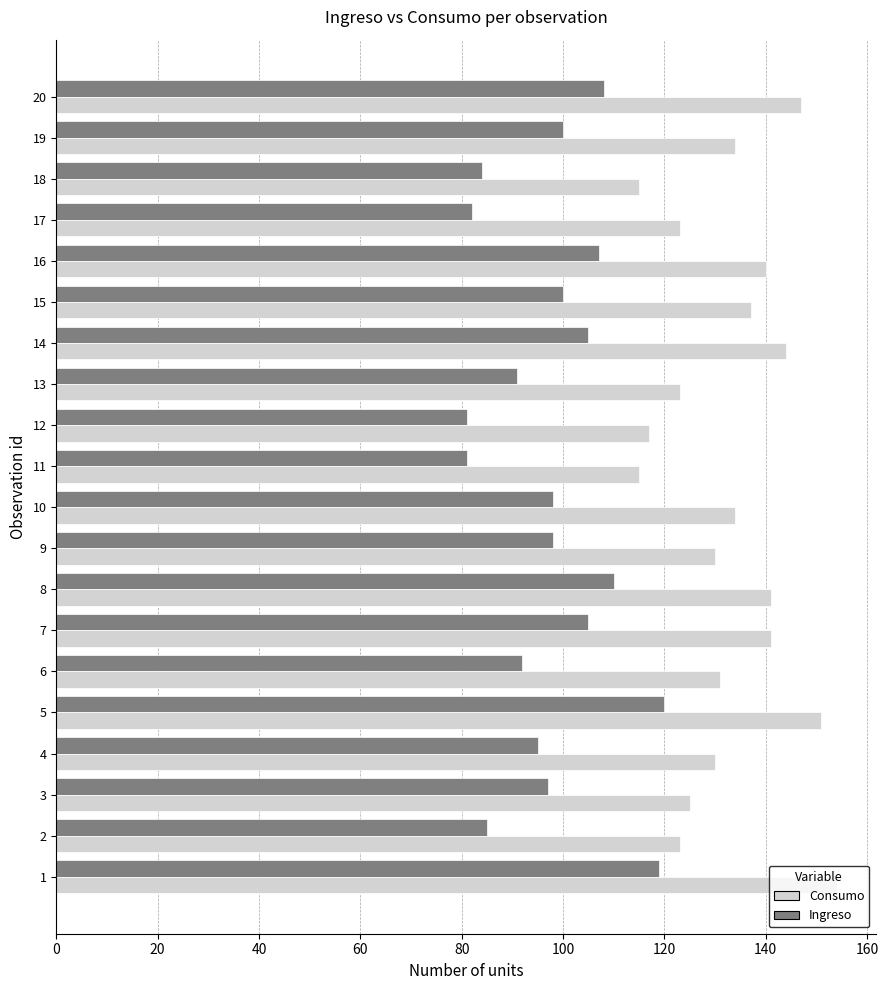

What is the maximum value for Consumo?

154